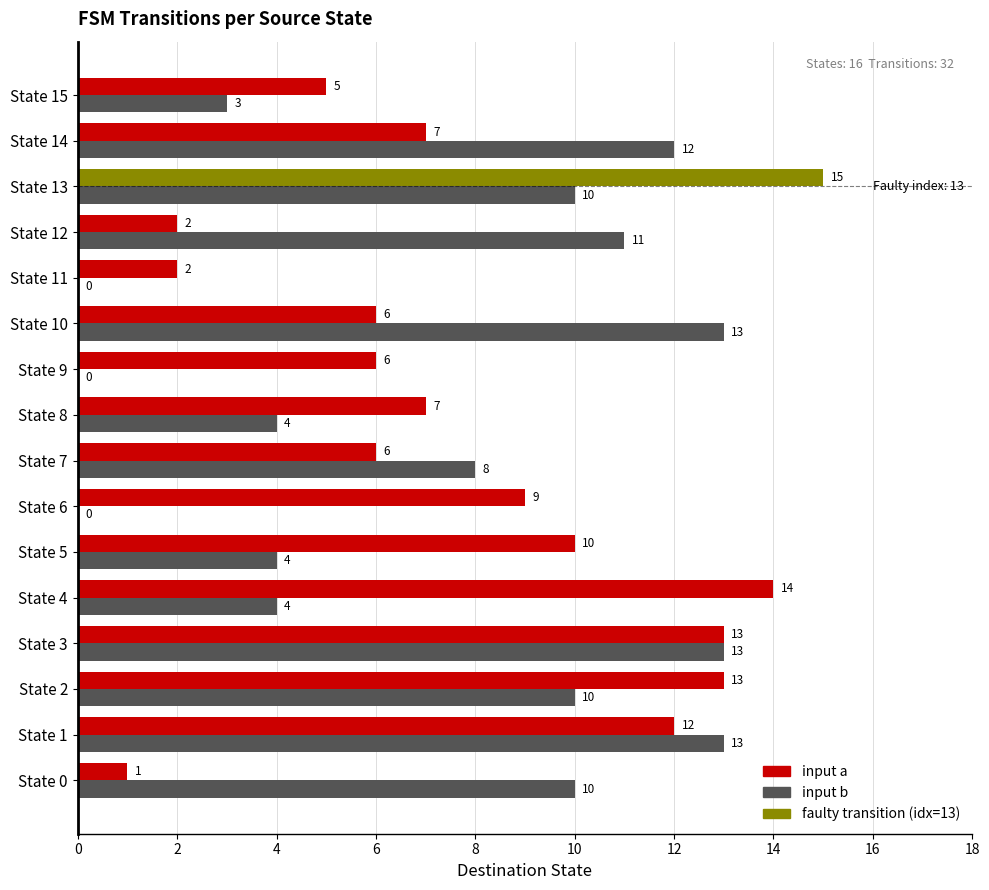

Which category has the highest value in the input a series?

State 13